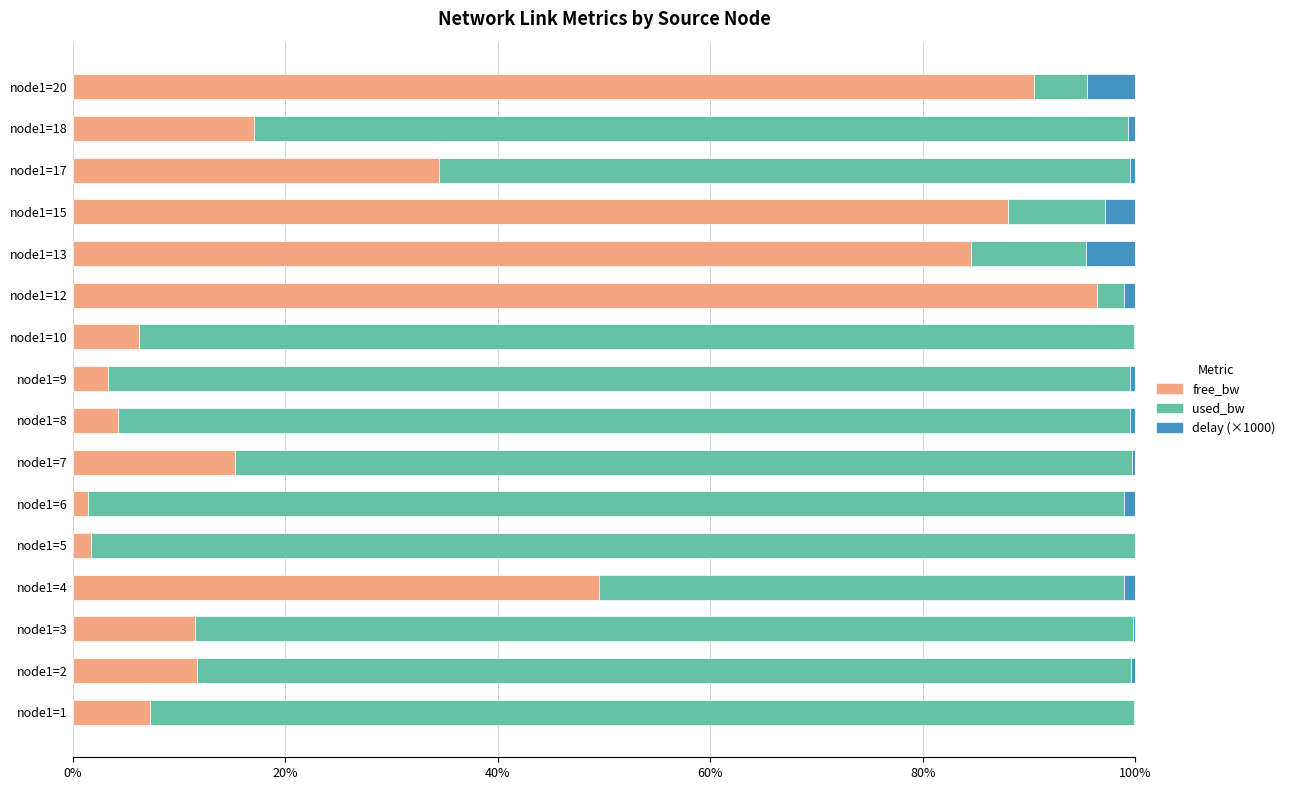

What are all the series names shown in the legend?

free_bw, used_bw, delay (×1000)